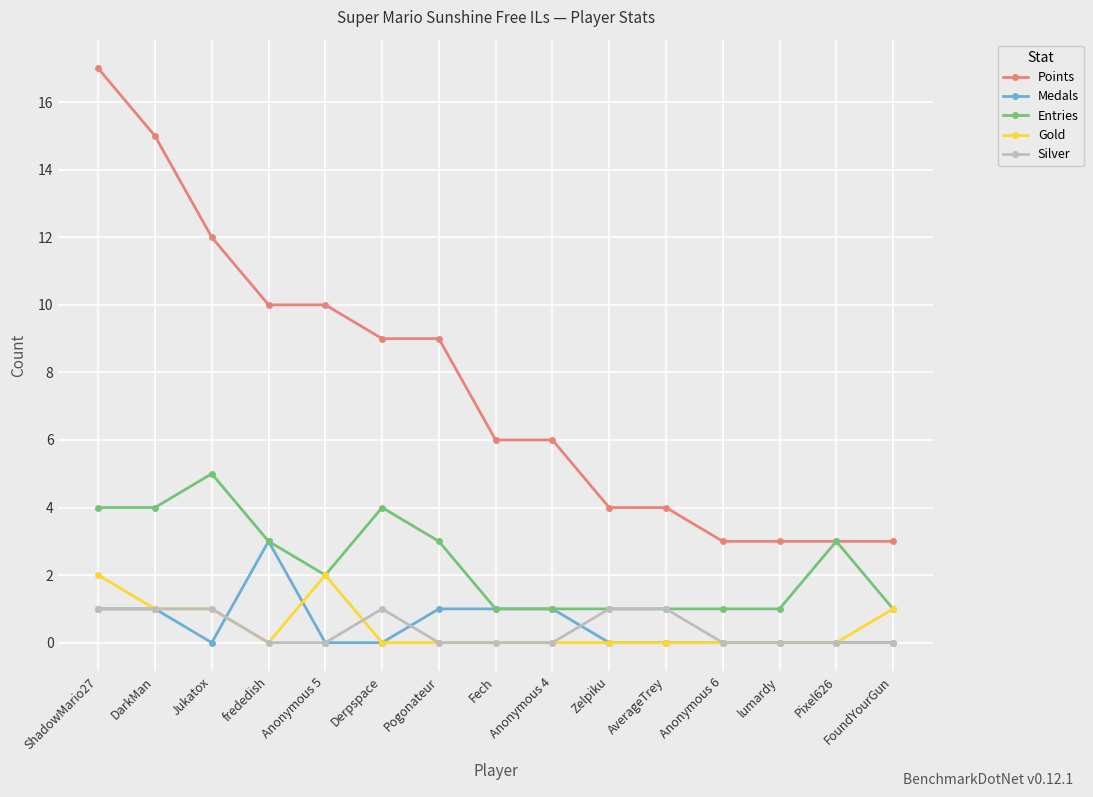

Which series has the largest total across all categories?

Points